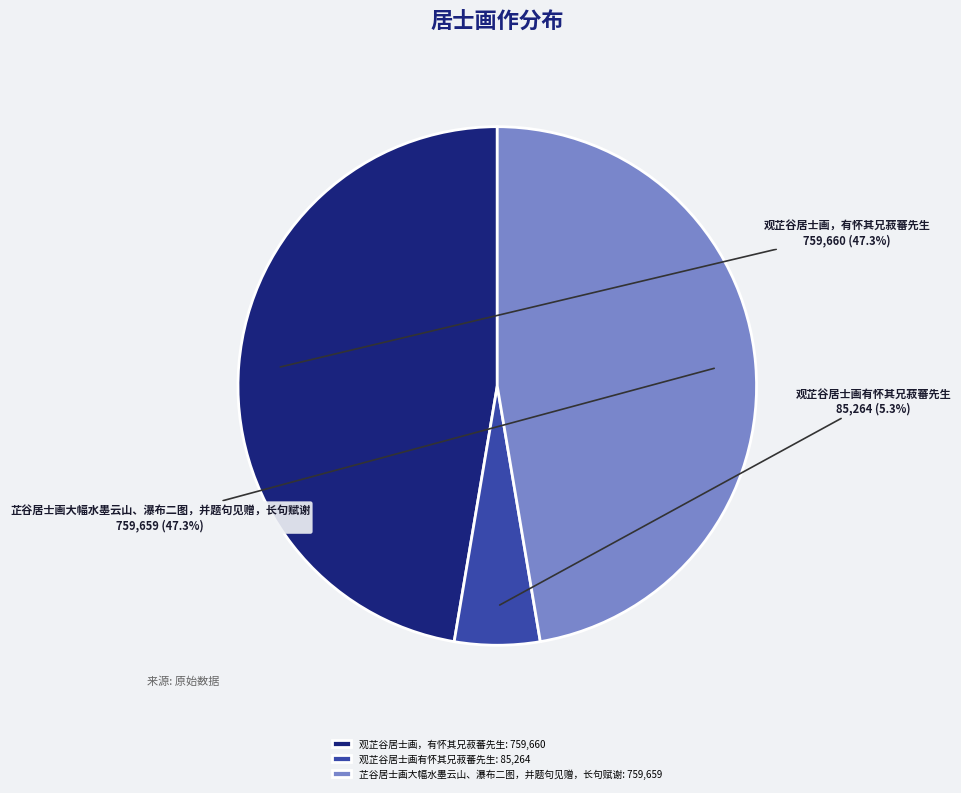

Which category has the smallest portion of the pie?

观芷谷居士画有怀其兄菽蕃先生